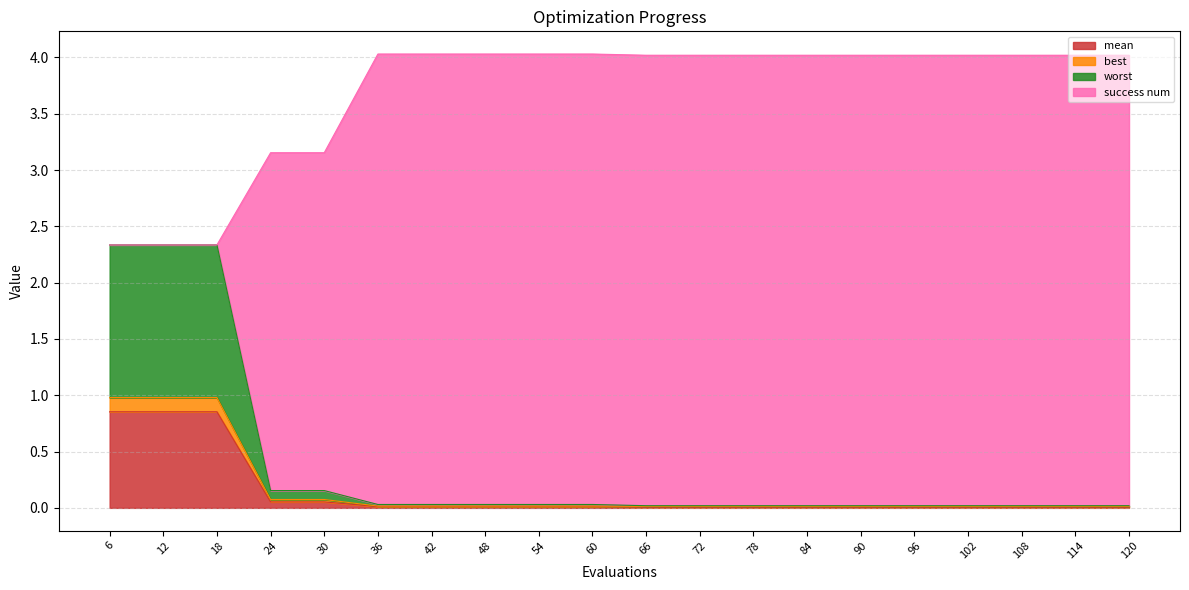

True or false: best has more than 0 interior local peaks.

False